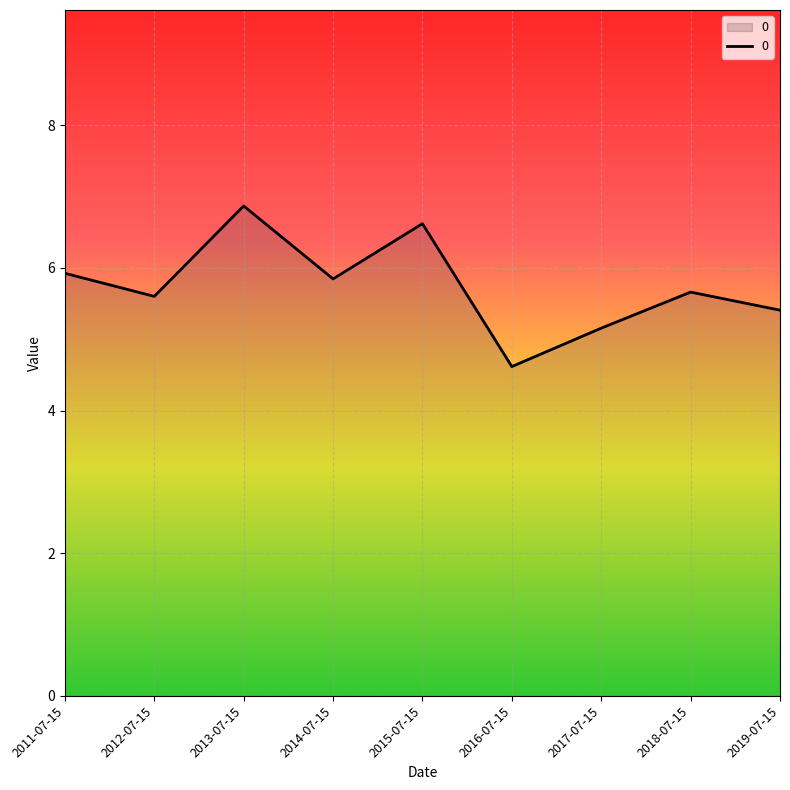

What is the minimum value shown in the chart?

4.6